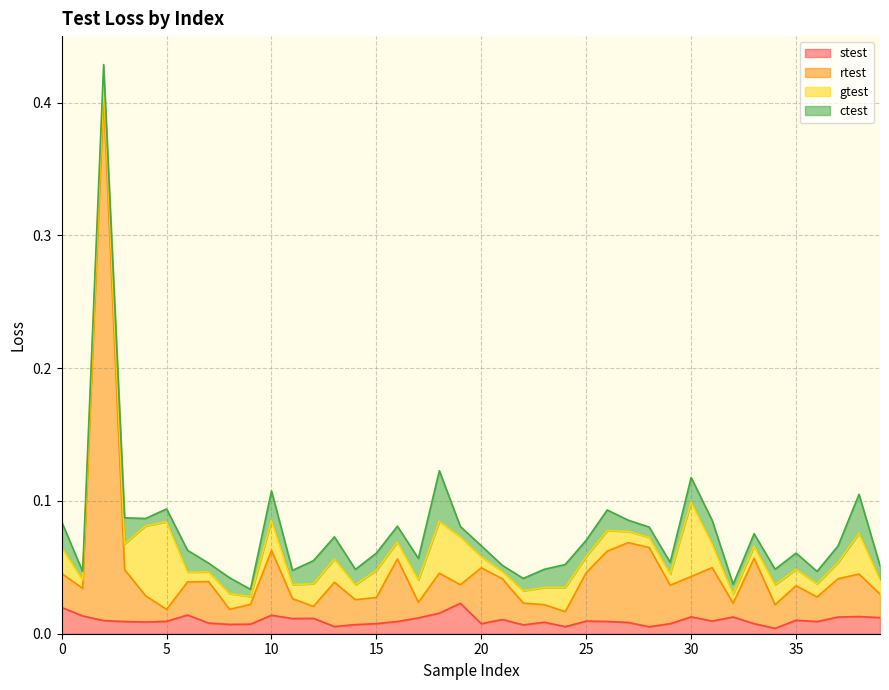

How many interior local valleys does the stest series have?

11